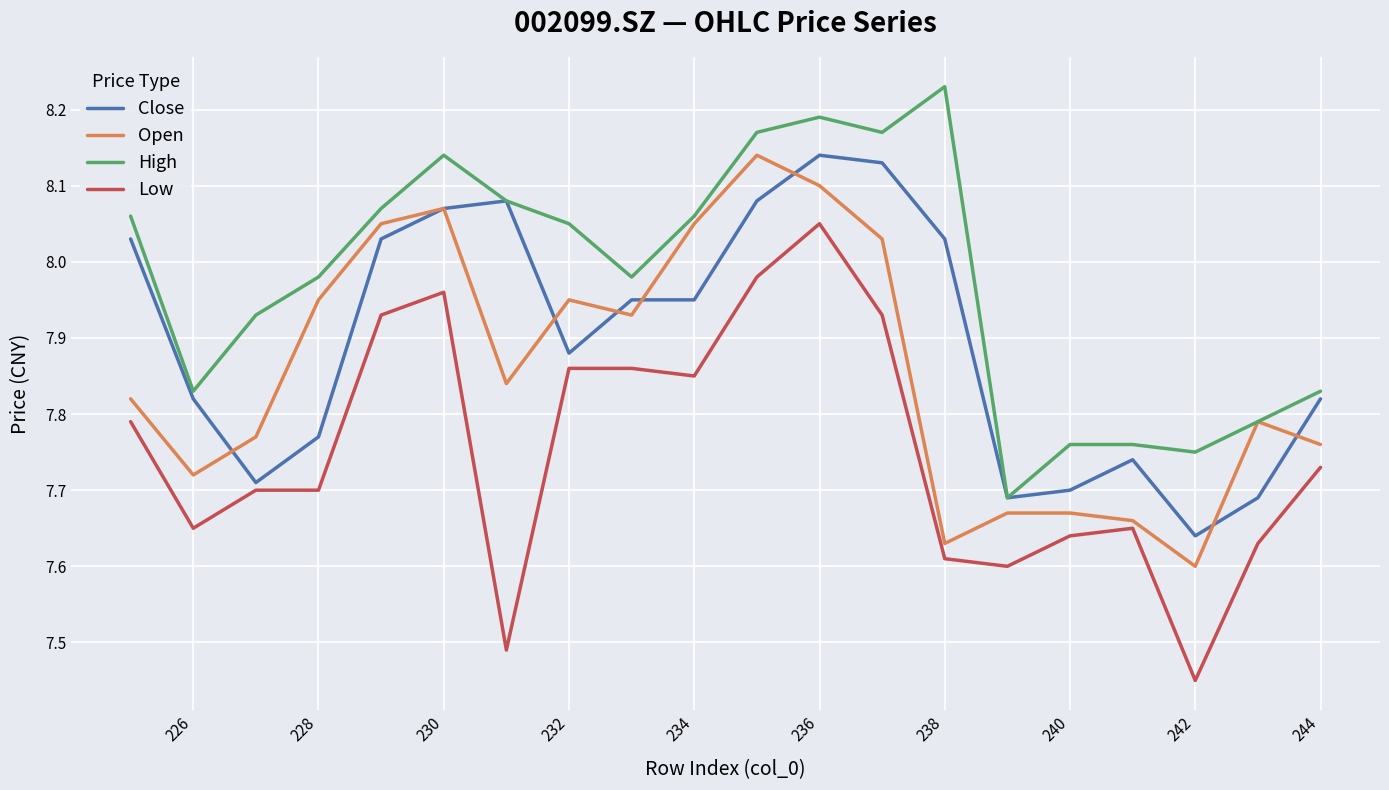

True or false: High and Open intersect in this chart.

False